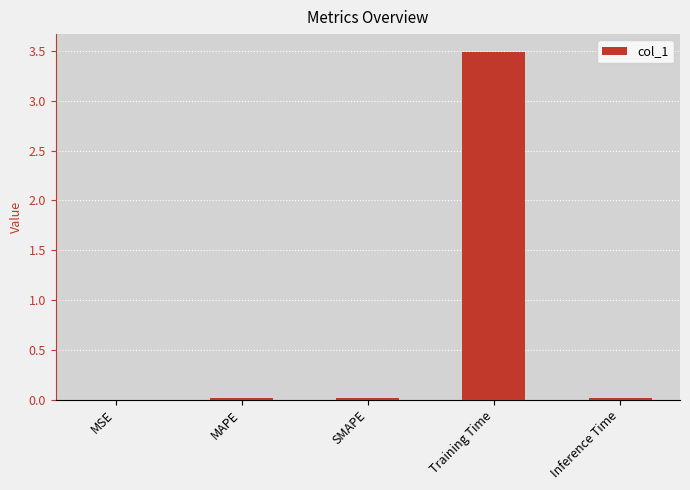

Is it true that the value at Inference Time is 0.0?

True